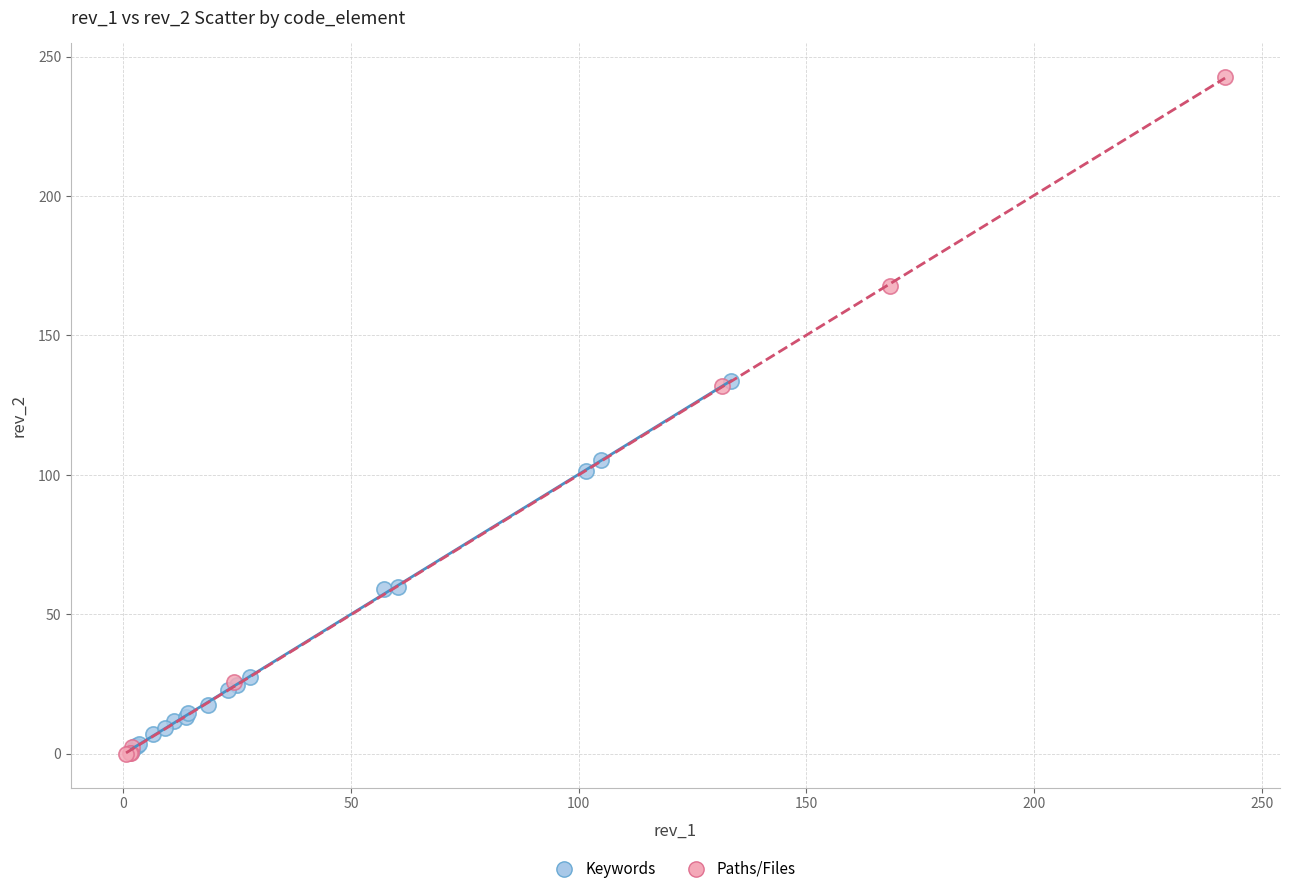

Which series has the widest spread of Y values?

Paths/Files